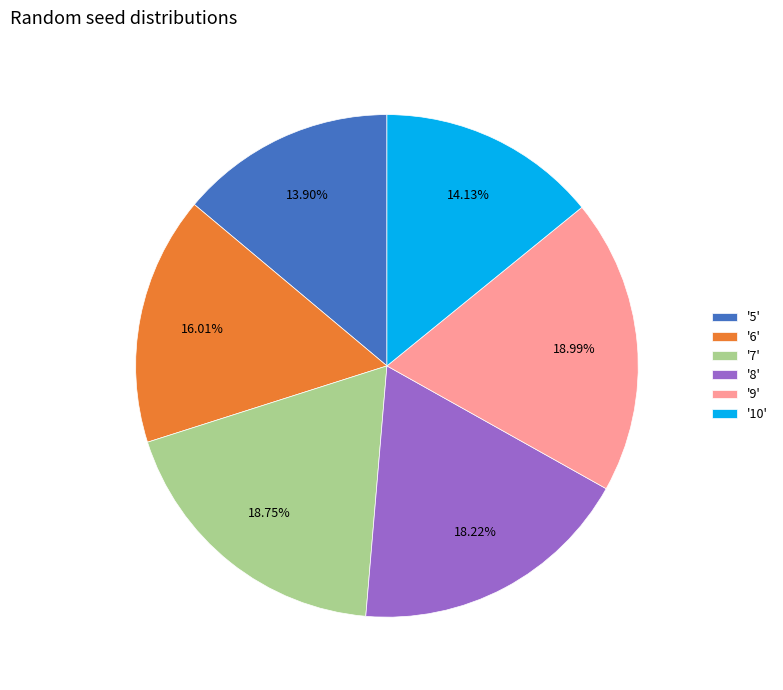

Between '7' and '5', which is larger?

'7'